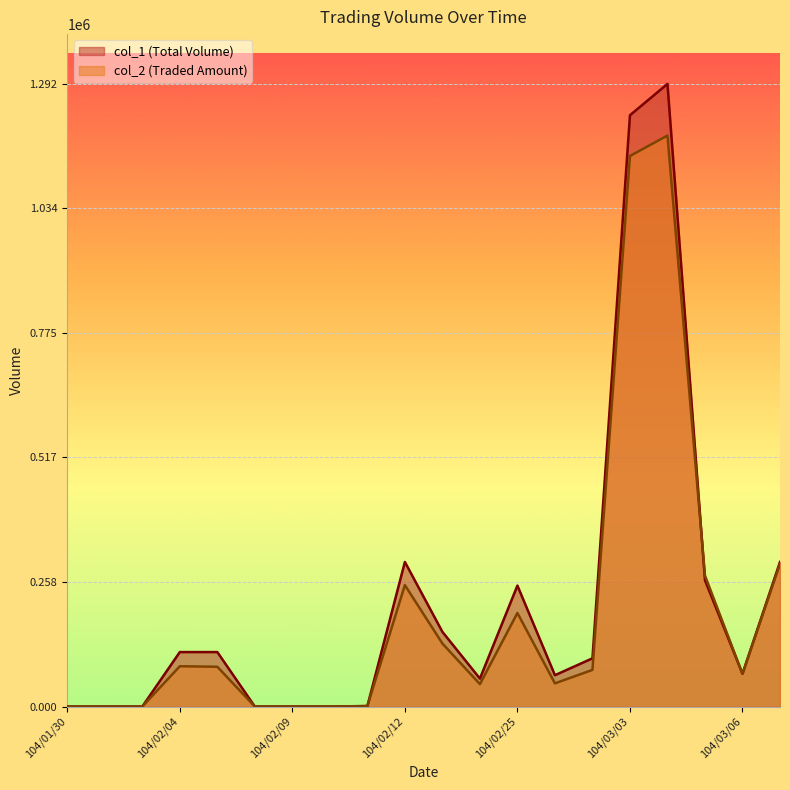

List the labels in order of col_1 value, smallest first.

104/01/30, 104/02/02, 104/02/03, 104/02/06, 104/02/09, 104/02/10, 104/02/11, 104/02/24, 104/02/26, 104/03/06, 104/03/02, 104/02/04, 104/02/05, 104/02/13, 104/02/25, 104/03/05, 104/02/12, 104/03/09, 104/03/03, 104/03/04